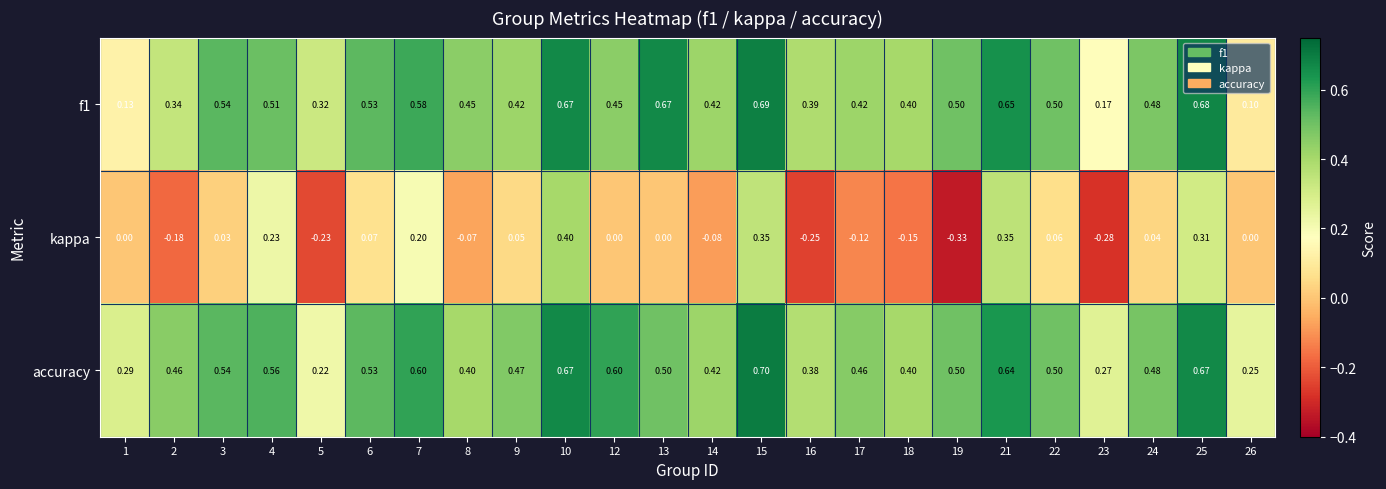

Which series has the largest range (max minus min)?

kappa